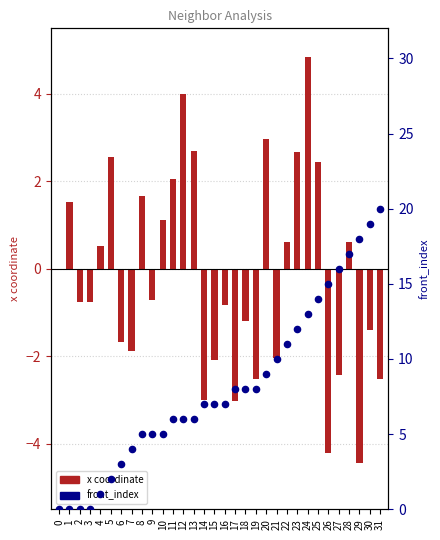

Which series reaches the minimum Y coordinate?

x coordinate